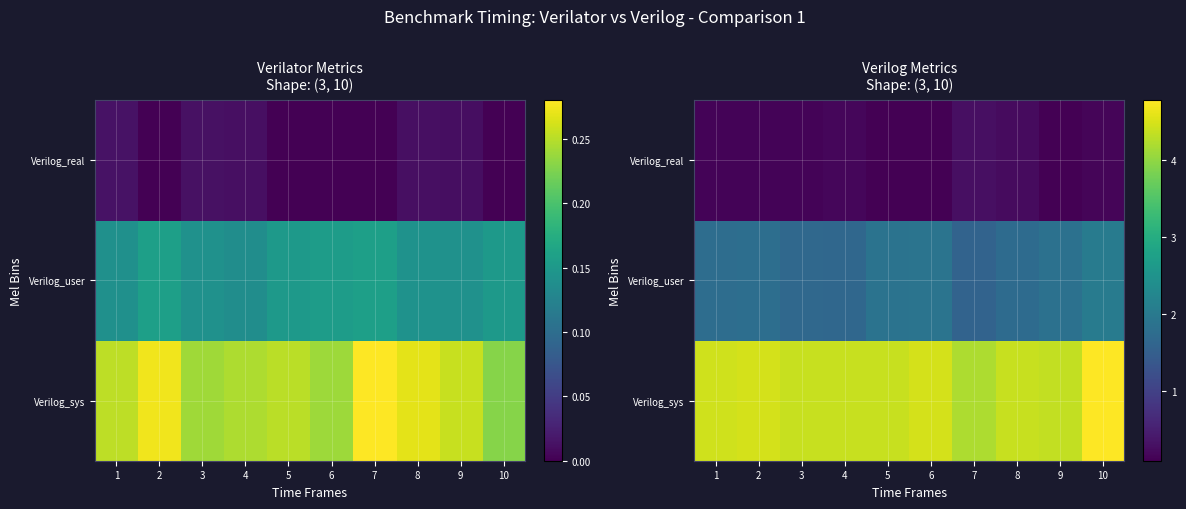

Between 8 and 2, which is larger?

2